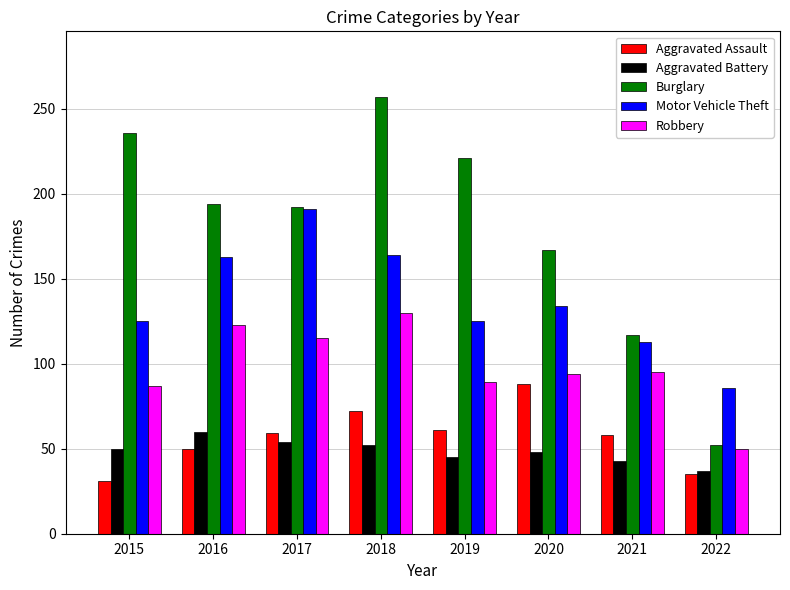

What is the sum of the Robbery values at 2022 and 2019?

139